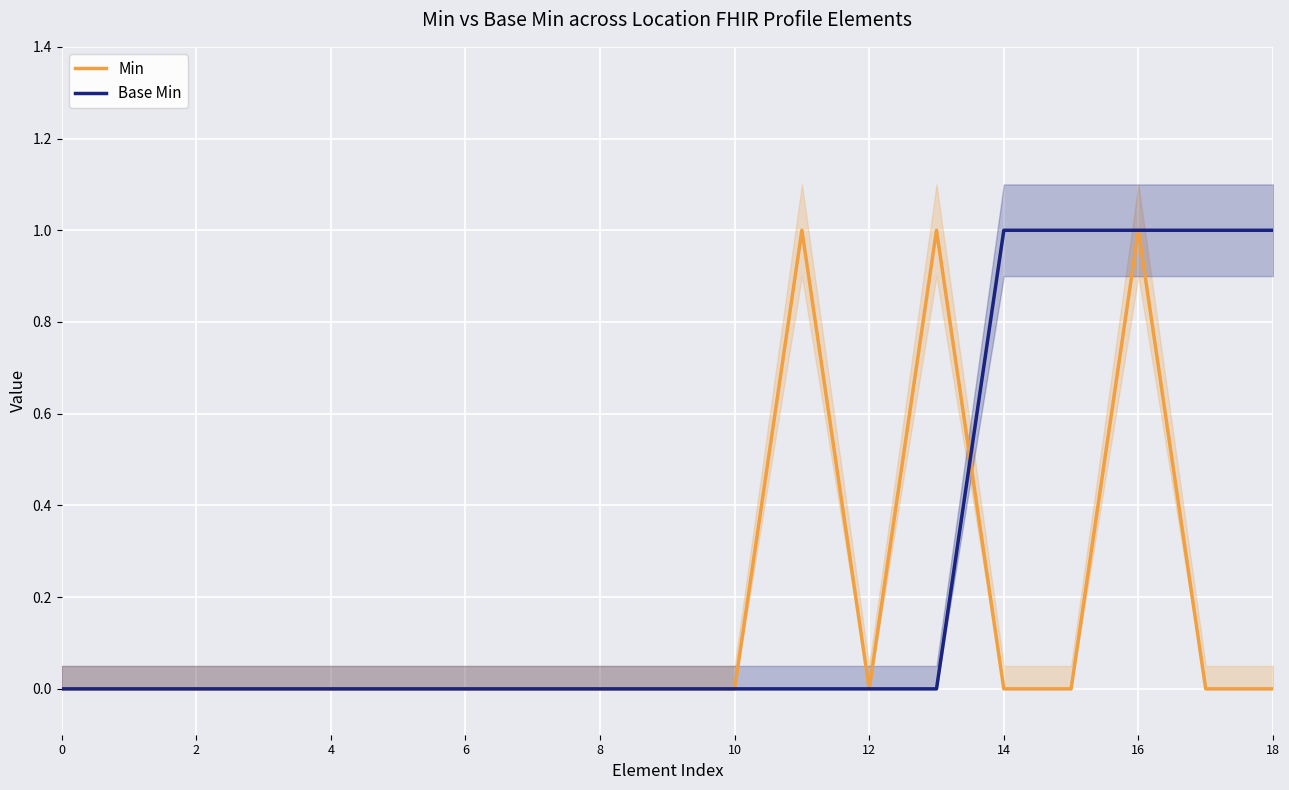

True or false: Base Min has more than 0 interior local peaks.

False